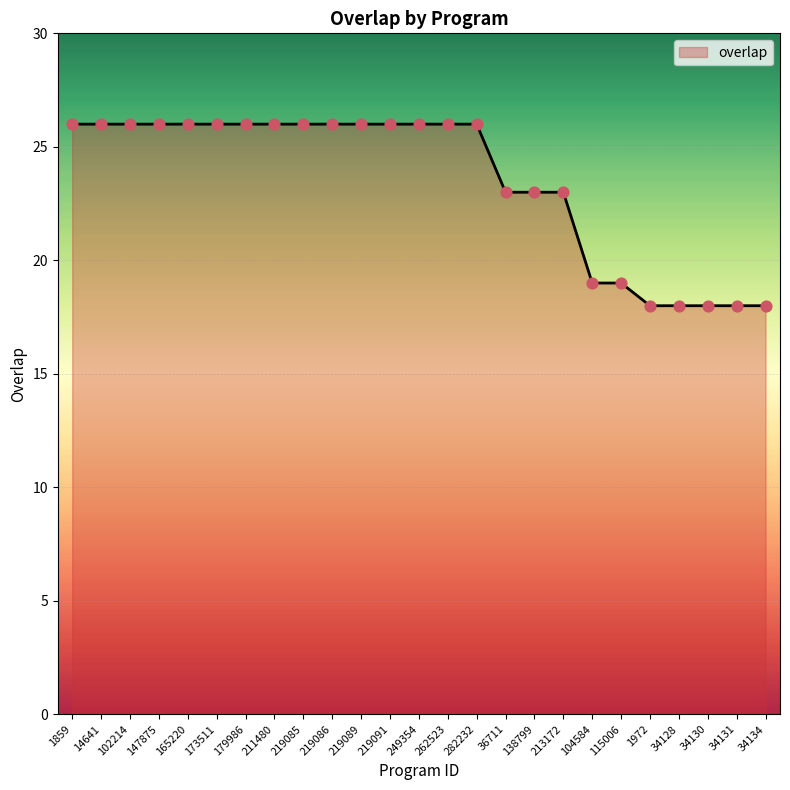

Between 34131 and 249354, which is larger?

249354